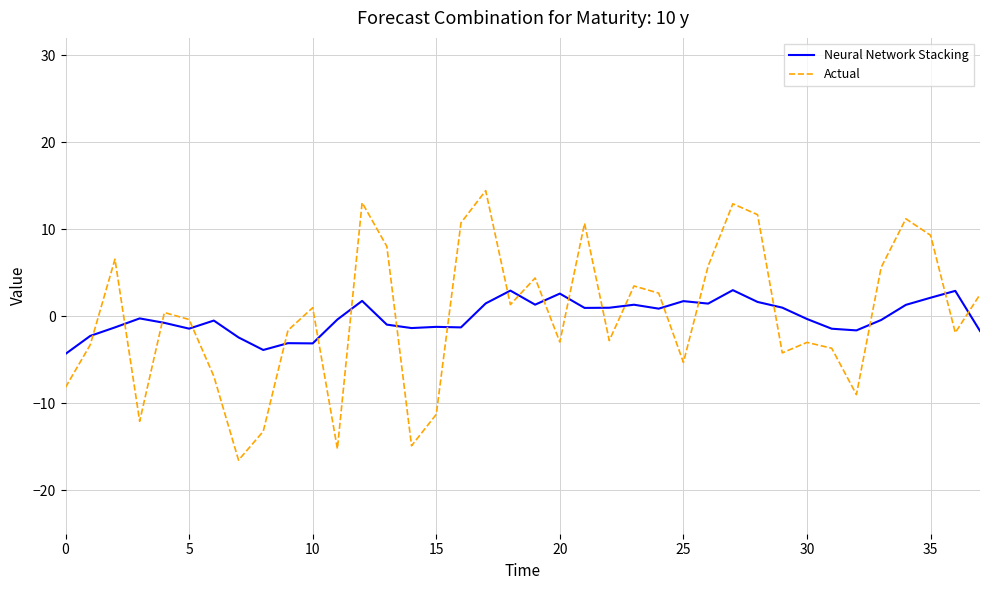

Which series ends up on top after the final intersection of Actual and Neural Network Stacking?

Actual